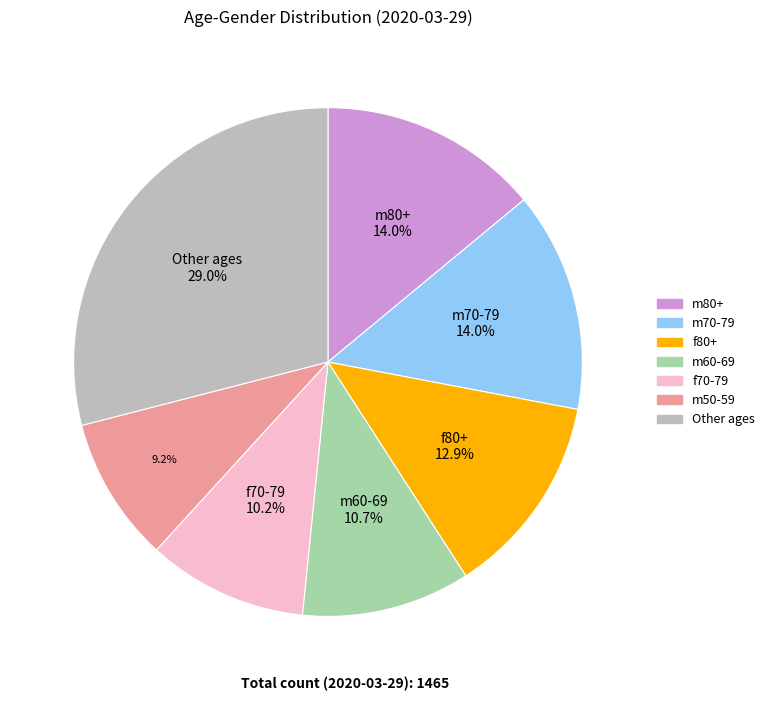

How many slices are in this pie chart?

7